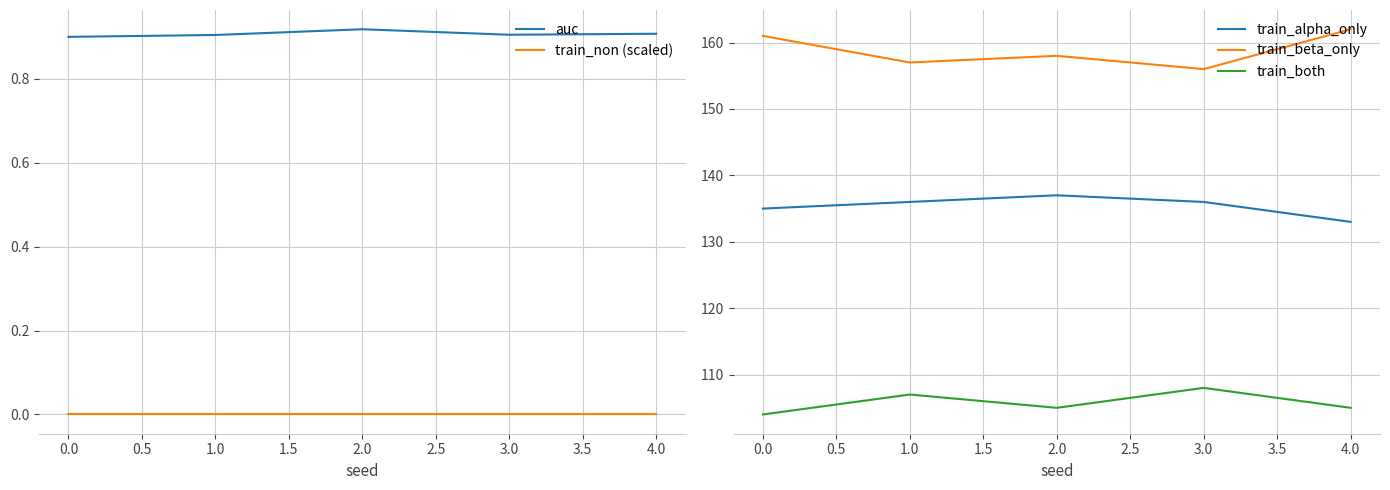

True or false: train_alpha_only and train_both intersect in this chart.

False